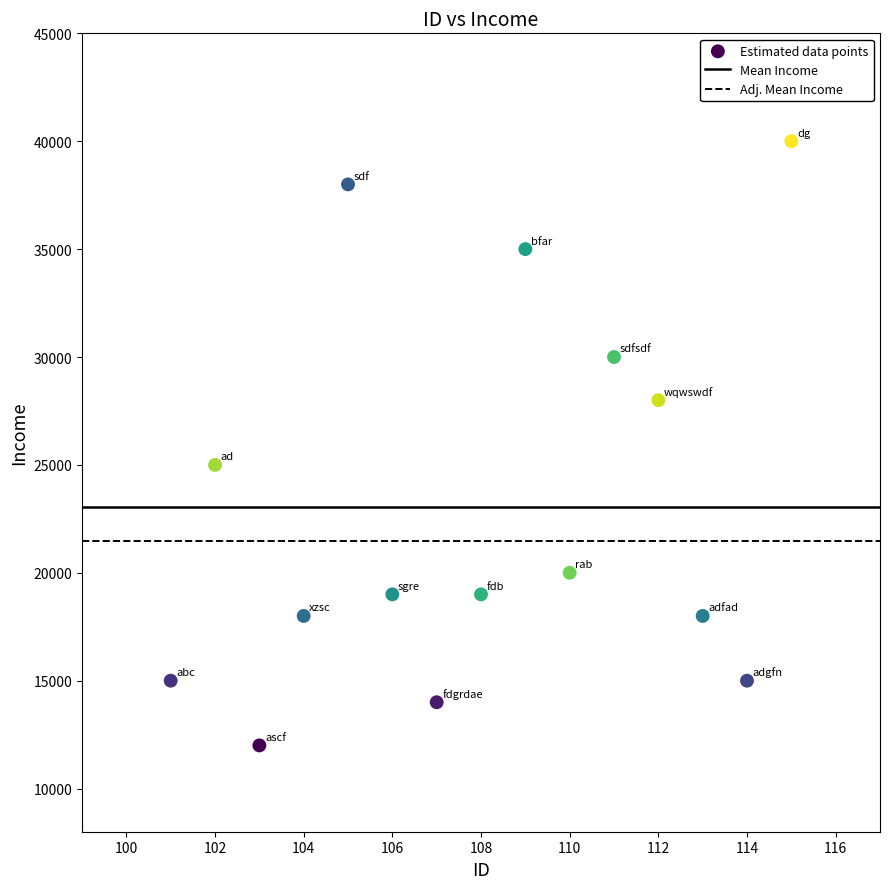

What is the range of X values (max minus min)?

14